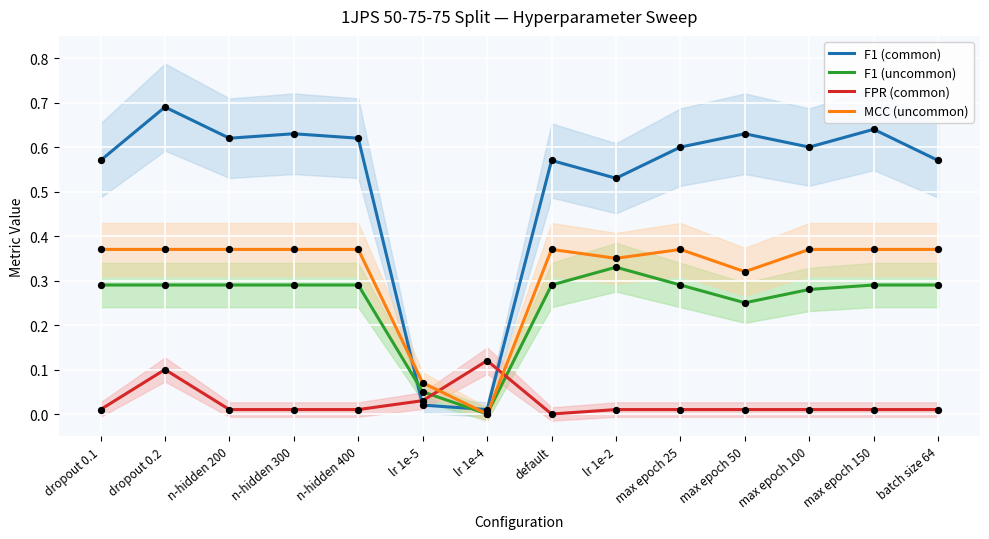

What are all the series names shown in the legend?

F1 (common), F1 (uncommon), FPR (common), MCC (uncommon)